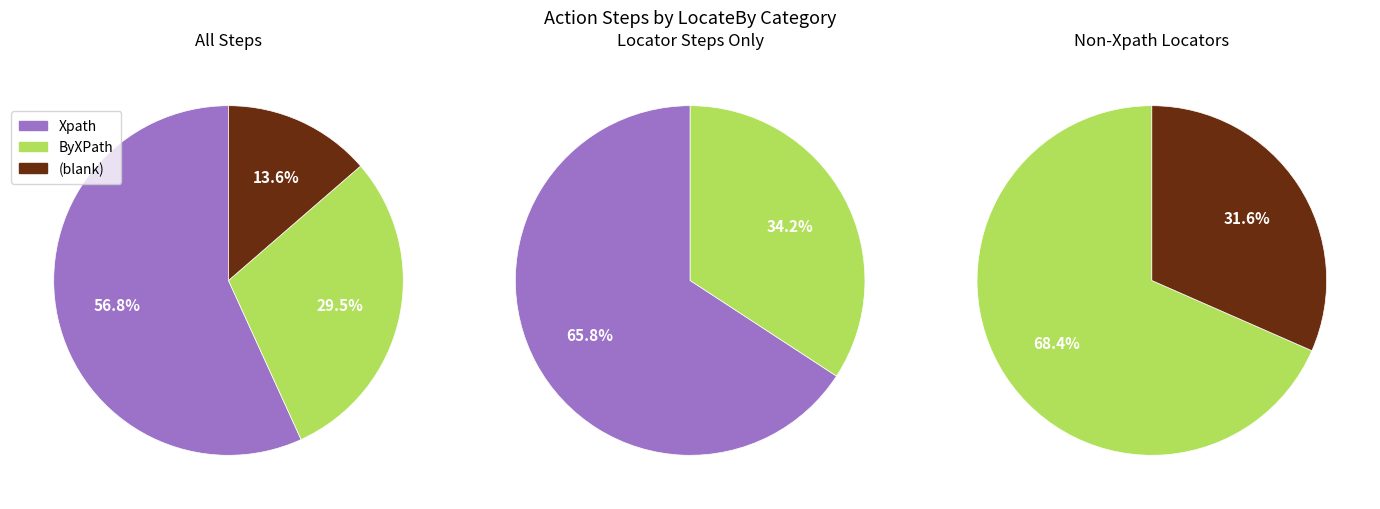

Which category accounts for the majority?

Xpath